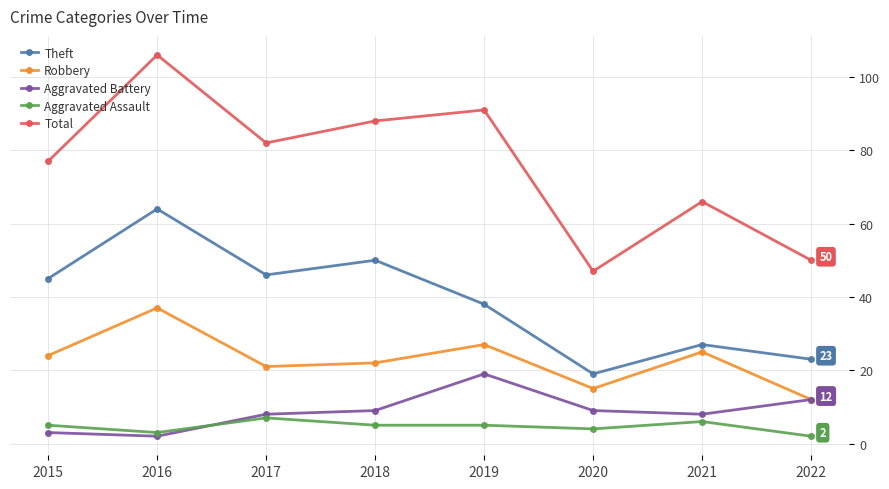

True or false: Total has more than 0 points higher than both neighbors.

True